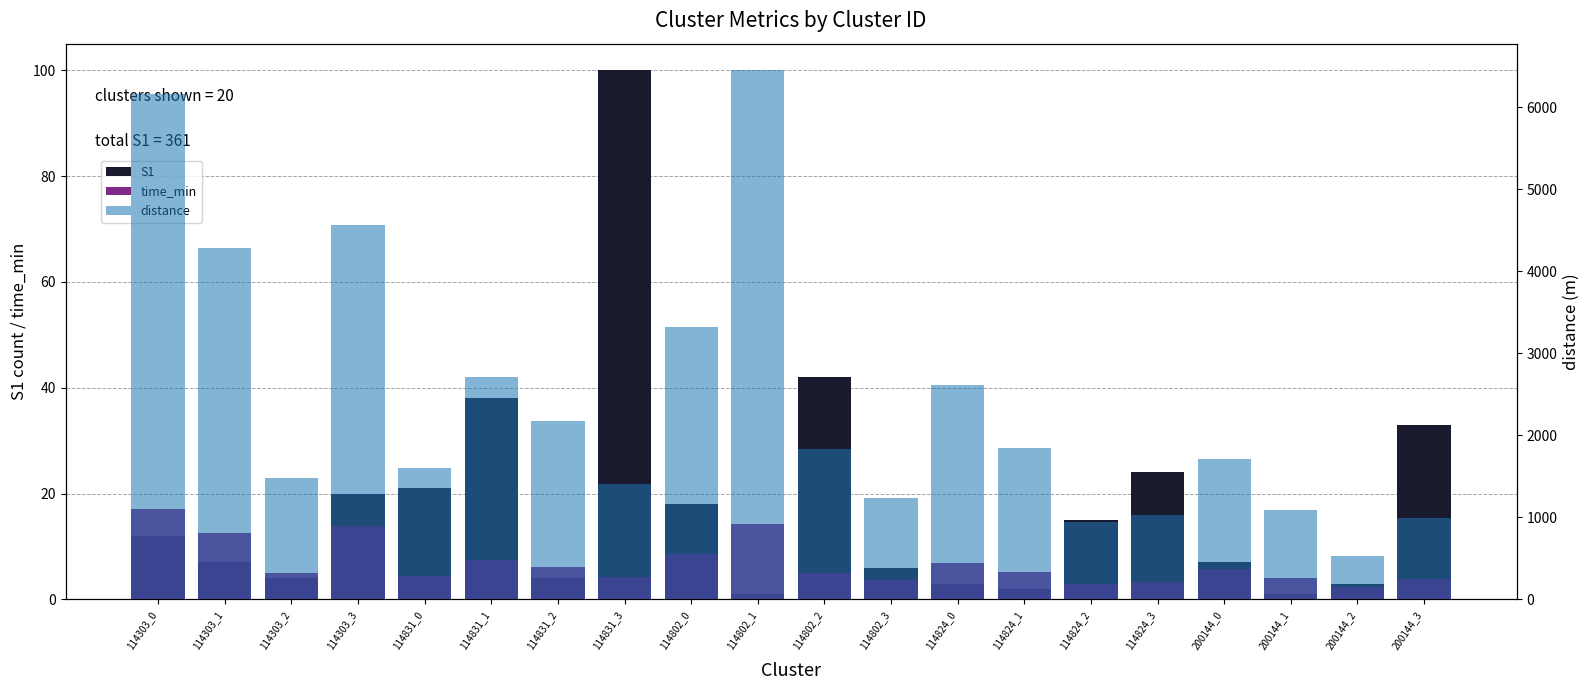

How many bars are there in total?

60